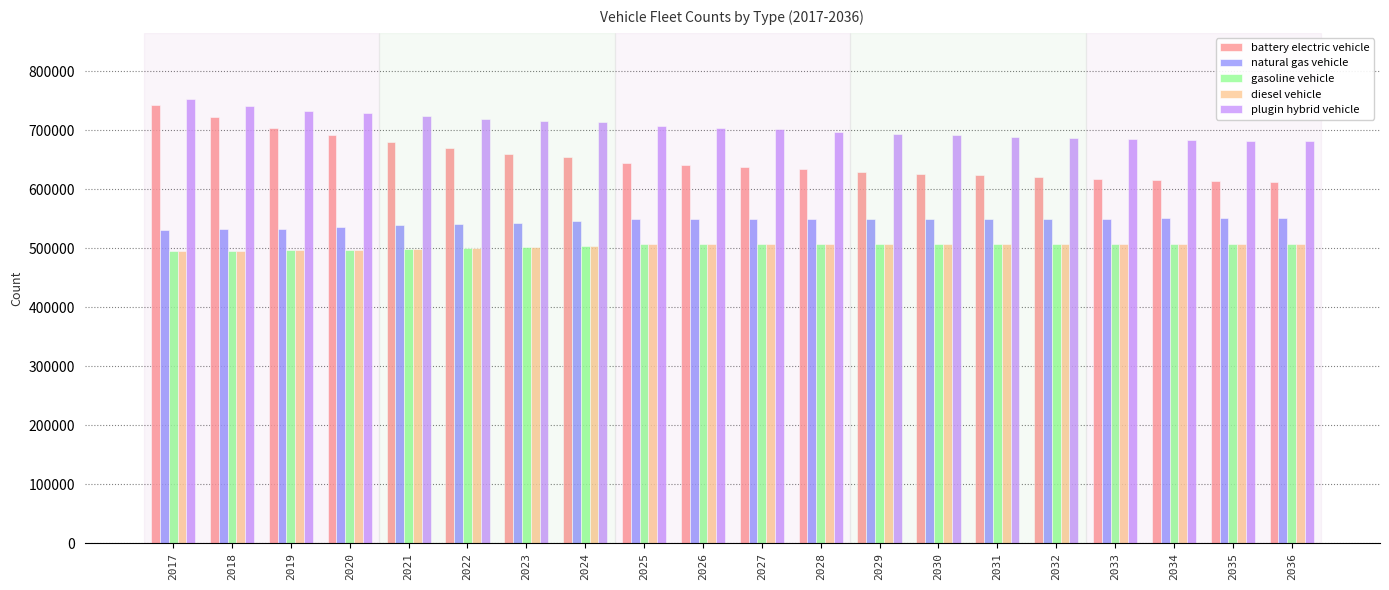

What is the greatest value displayed?

751866.8